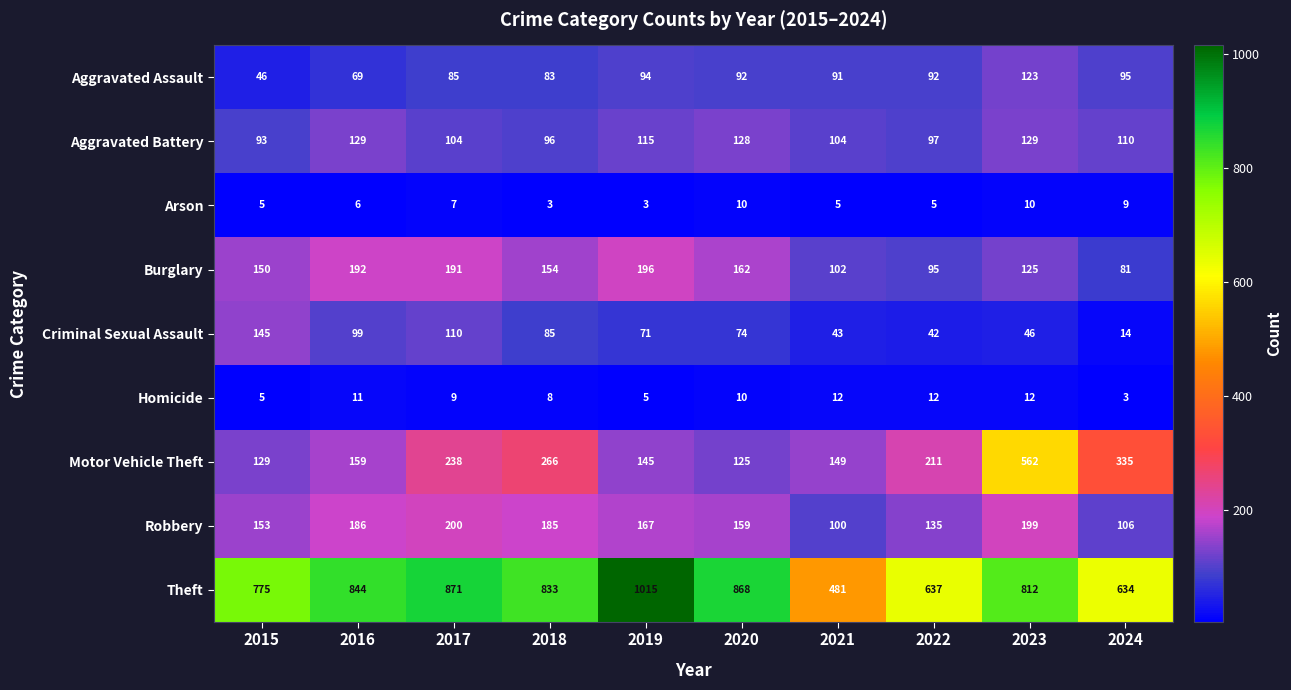

At how many categories does at least one series exceed 486?

9